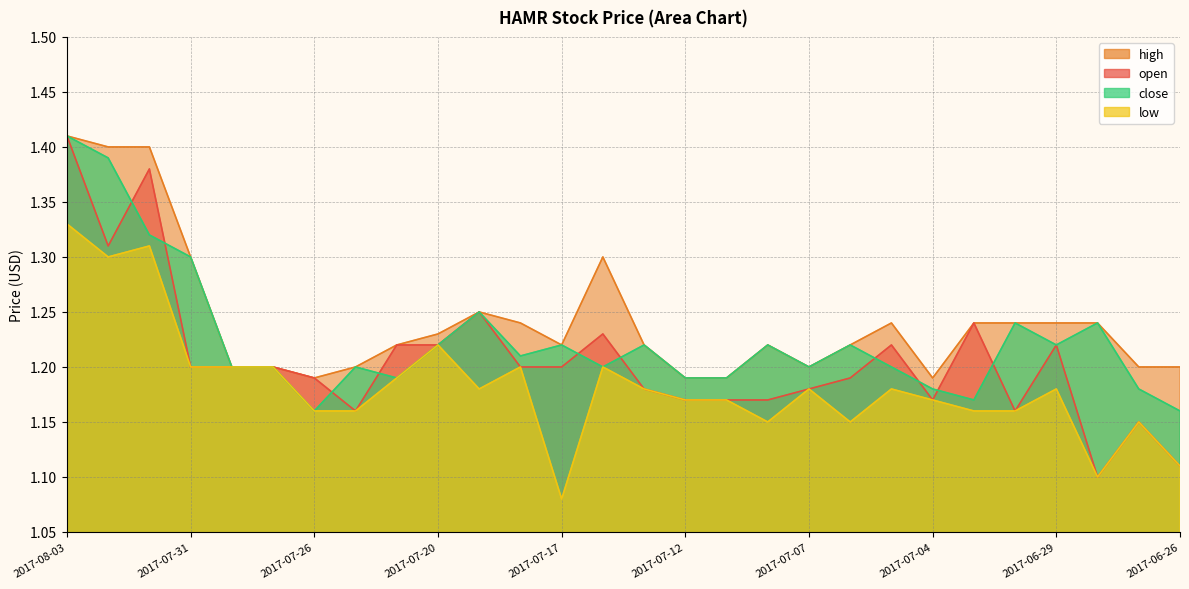

What position from the right is 2017-06-27?

2